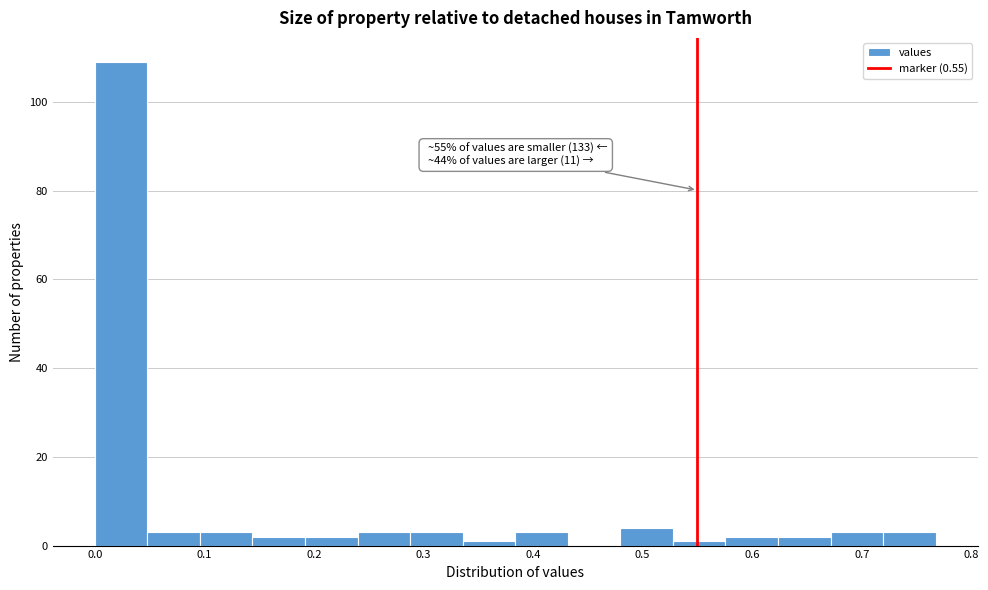

Which range on the x-axis has the tallest bar?

0.00 to 0.05